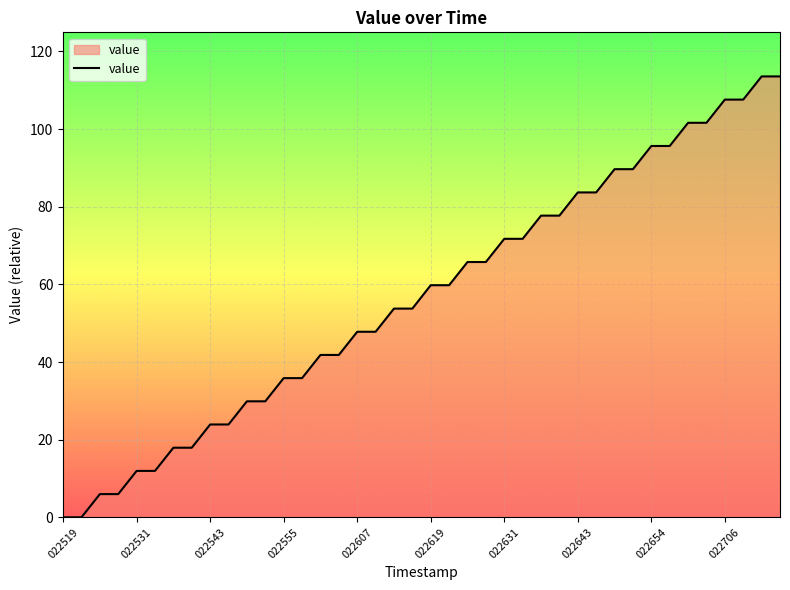

What is the difference between the maximum and minimum values?

113.6